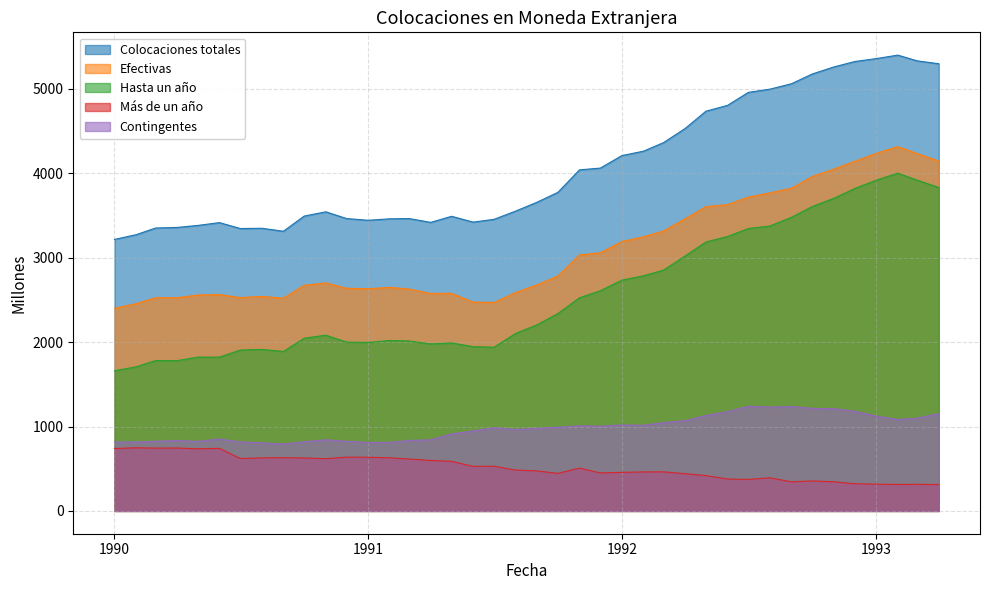

Reading left to right, what are all the values shown in this chart?

Colocaciones totales: 3216	3272	3351	3358	3382	3415	3345	3348	3313	3493	3543	3463	3443	3460	3463	3418	3490	3421	3454	3551	3657	3774	4040	4061	4209	4261	4363	4530	4735	4804	4958	4996	5060	5176	5259	5323	5358	5399	5331	5297
Efectivas: 2400	2455	2525	2525	2558	2563	2527	2541	2520	2673	2701	2637	2632	2648	2628	2576	2577	2474	2469	2586	2679	2783	3032	3058	3191	3247	3316	3461	3605	3628	3718	3767	3823	3961	4049	4141	4235	4315	4233	4144
Hasta un año: 1661	1707	1781	1780	1822	1822	1906	1913	1889	2046	2082	2000	1996	2019	2013	1978	1990	1946	1939	2102	2205	2338	2525	2608	2734	2785	2853	3020	3186	3250	3345	3375	3478	3606	3703	3819	3918	4001	3918	3831
Más de un año: 739	748	744	745	736	741	621	628	631	627	619	637	636	629	615	598	587	528	530	484	474	445	507	450	457	462	463	441	419	378	373	392	345	355	346	322	317	314	315	313
Contingentes: 816	817	826	833	824	852	818	807	793	820	842	826	811	812	835	842	913	947	985	965	978	991	1008	1003	1018	1014	1047	1069	1130	1176	1240	1229	1237	1215	1210	1182	1123	1084	1098	1153